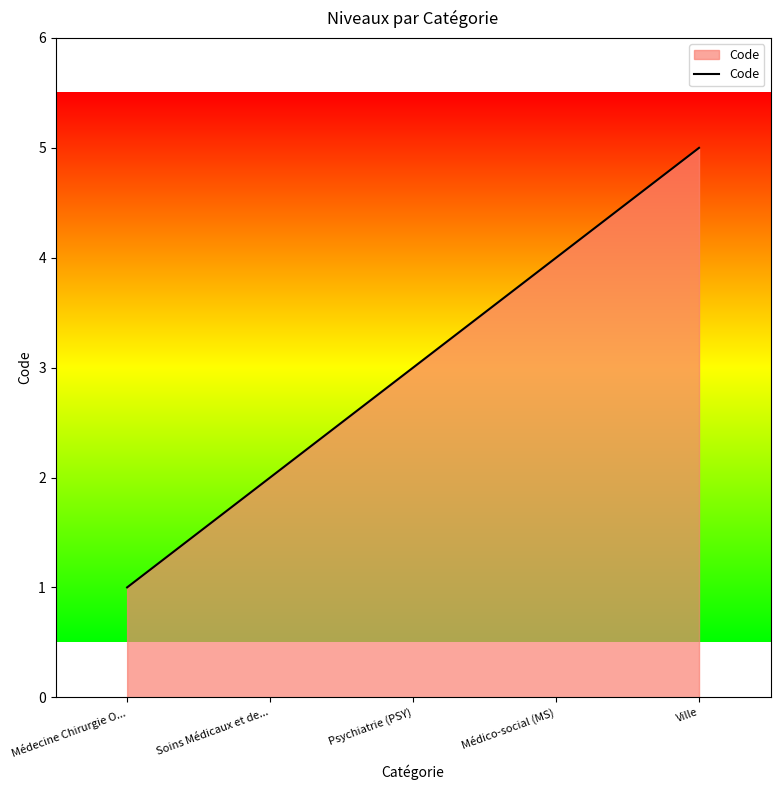

What is the sum of all values?

15